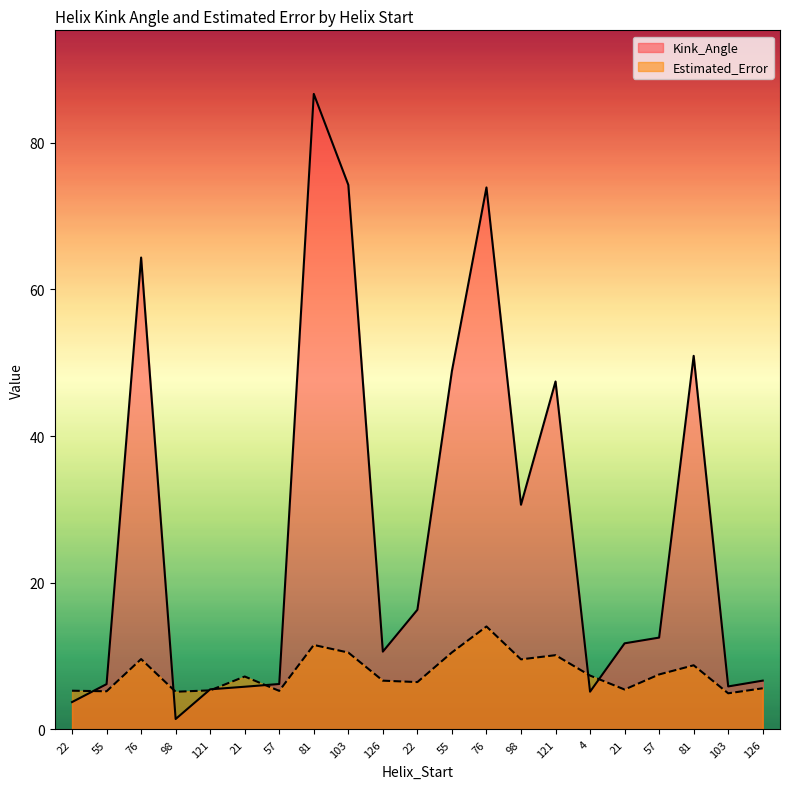

What is the highest value of the Kink_Angle series?

86.7